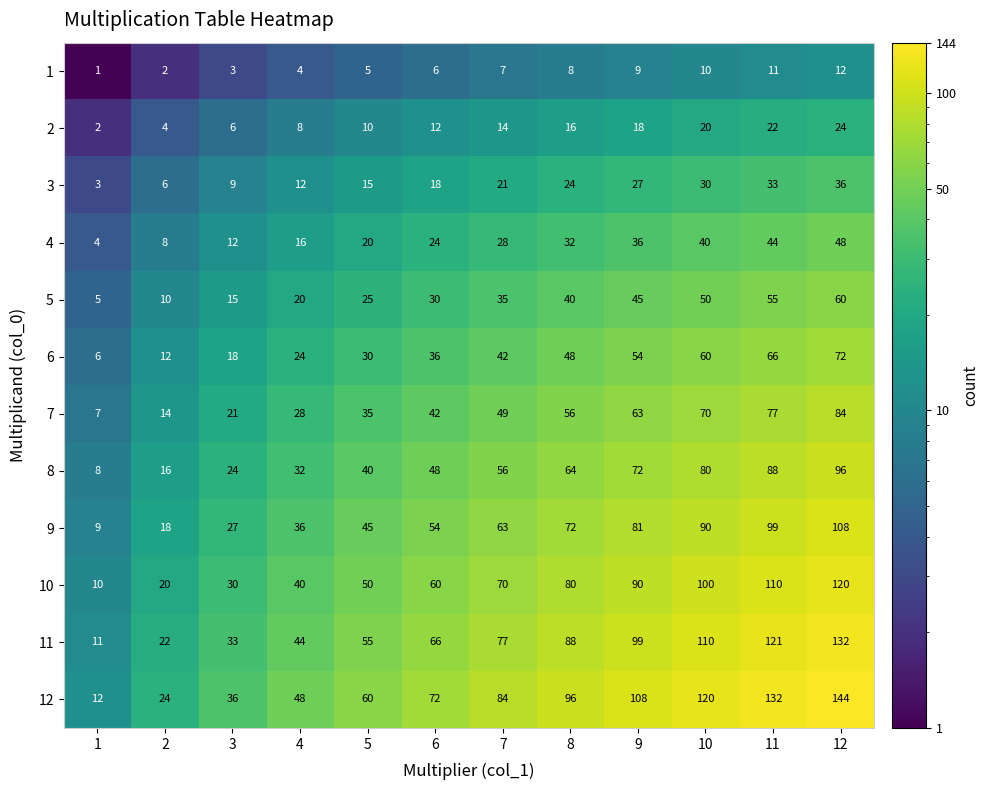

What is the difference between the highest and lowest values at 10?

110